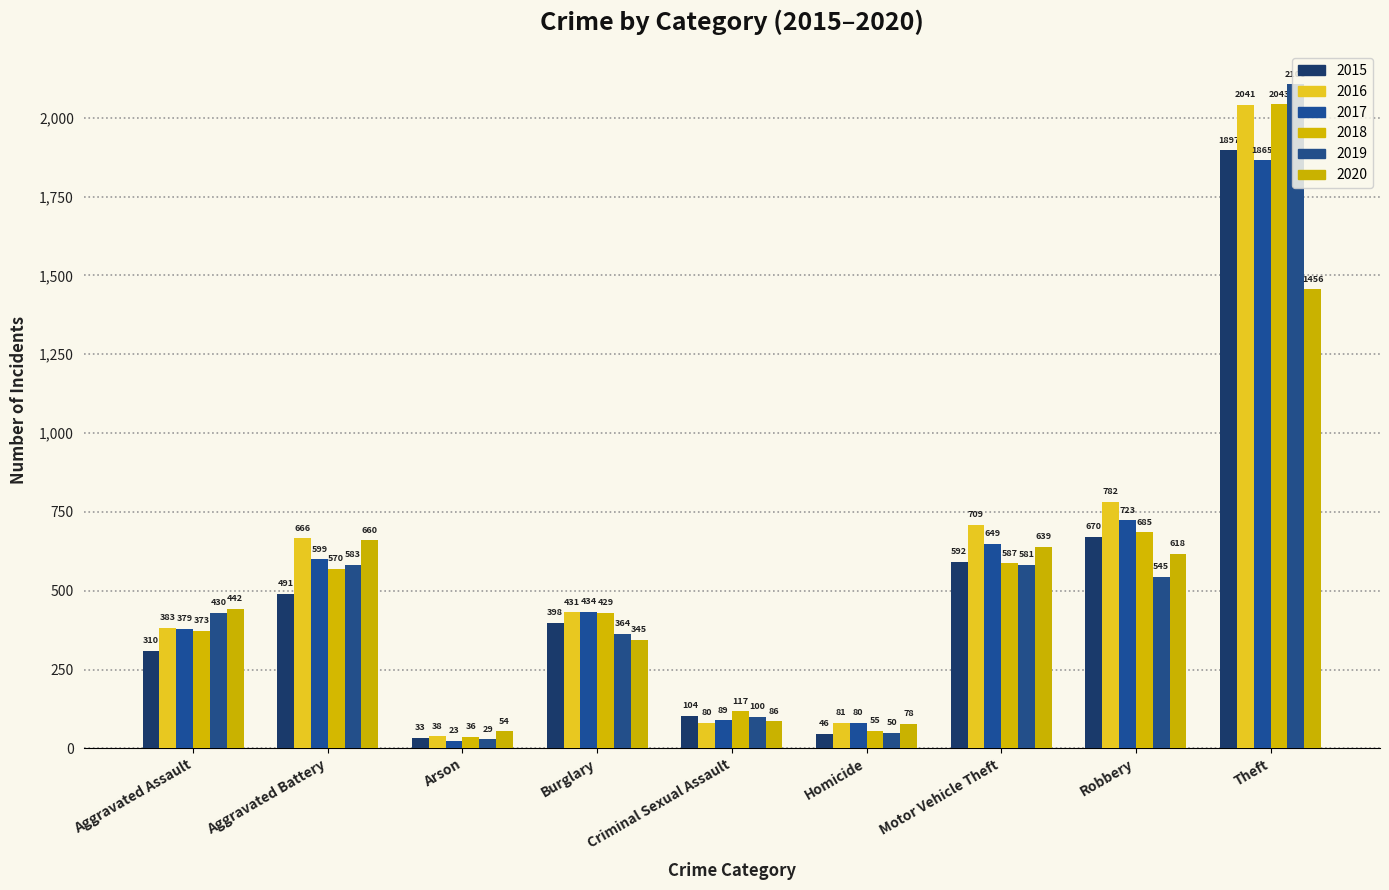

What is the total value across all series at Homicide?

390